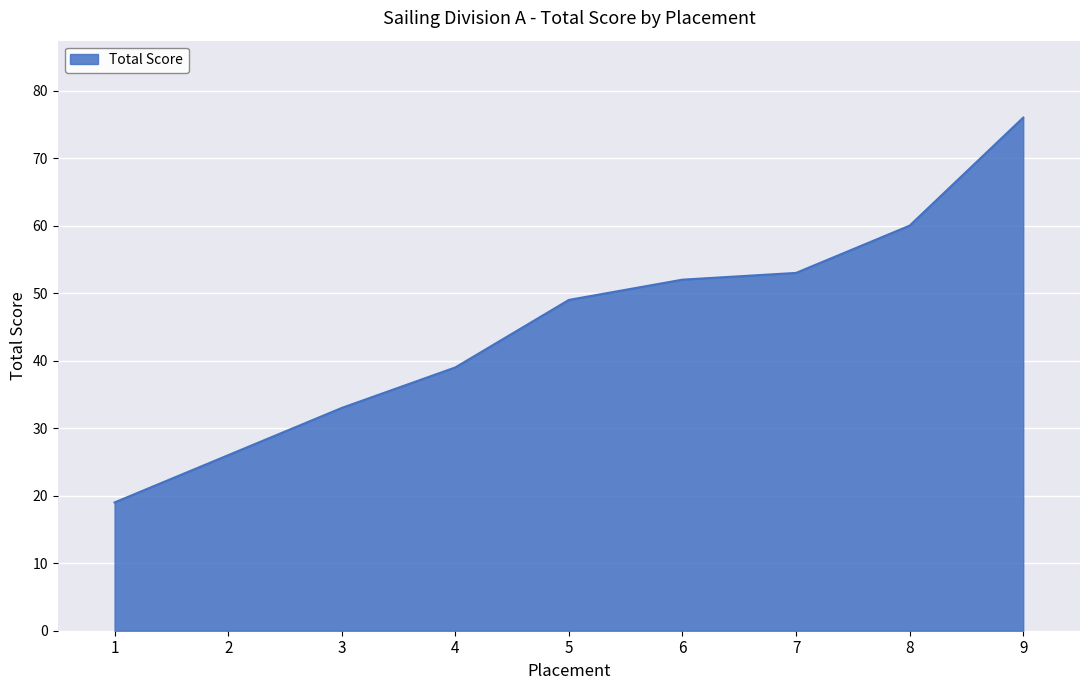

What is the average value?

45